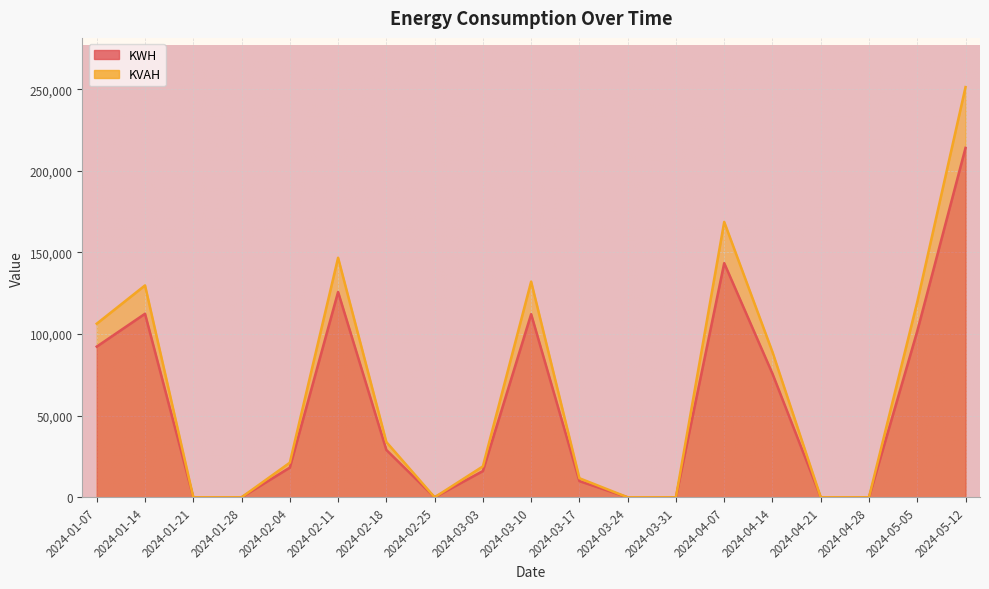

List the labels in order of KWH value, smallest first.

2024-01-21, 2024-01-28, 2024-02-25, 2024-03-24, 2024-03-31, 2024-04-21, 2024-04-28, 2024-03-17, 2024-03-03, 2024-02-04, 2024-02-18, 2024-04-14, 2024-01-07, 2024-05-05, 2024-03-10, 2024-01-14, 2024-02-11, 2024-04-07, 2024-05-12